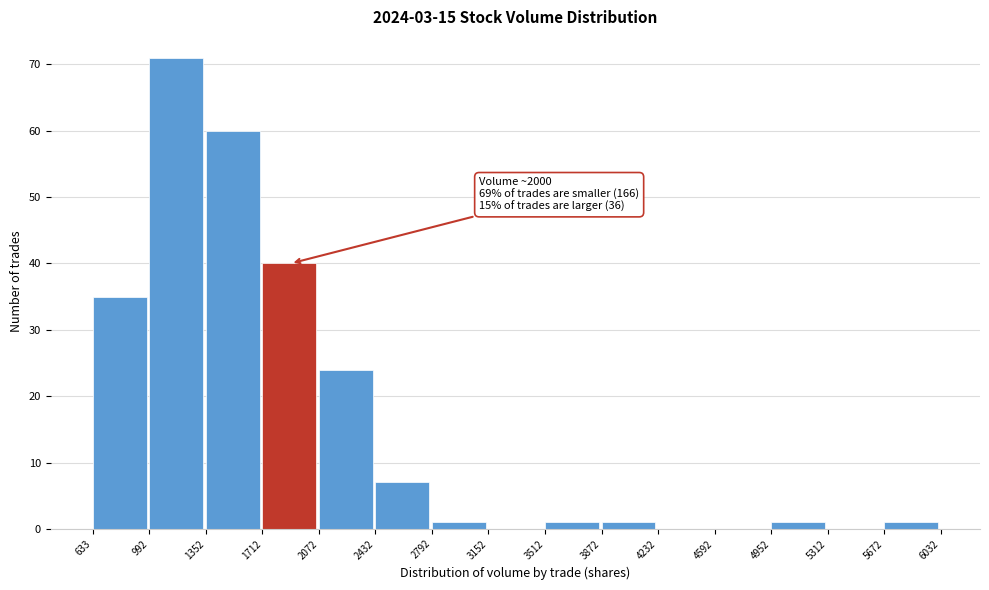

Over which range of the x-axis is the bar tallest?

992 to 1352